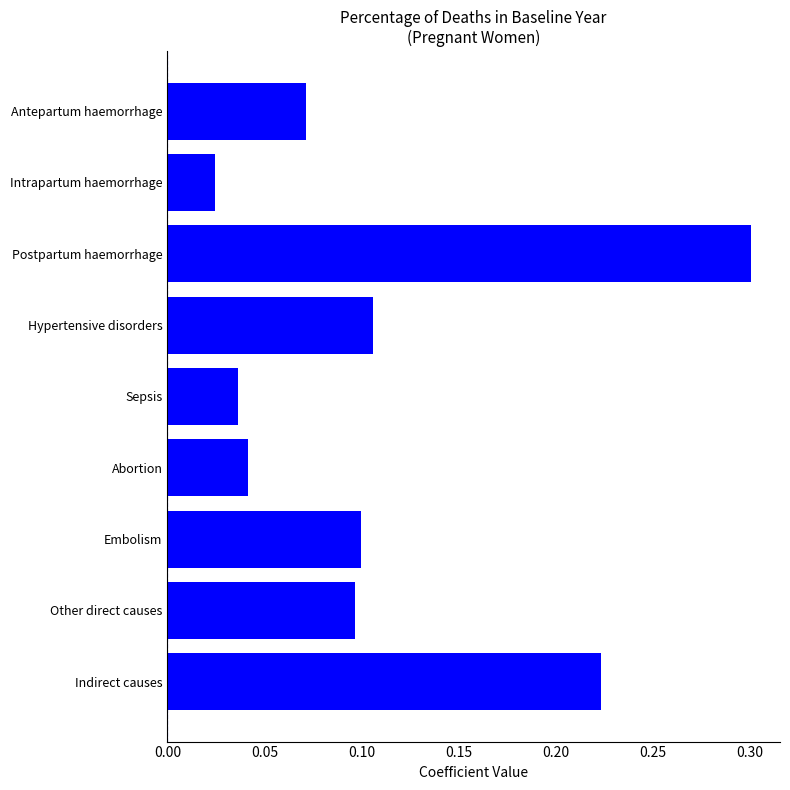

True or false: the data shows 0.2 at Postpartum haemorrhage.

False